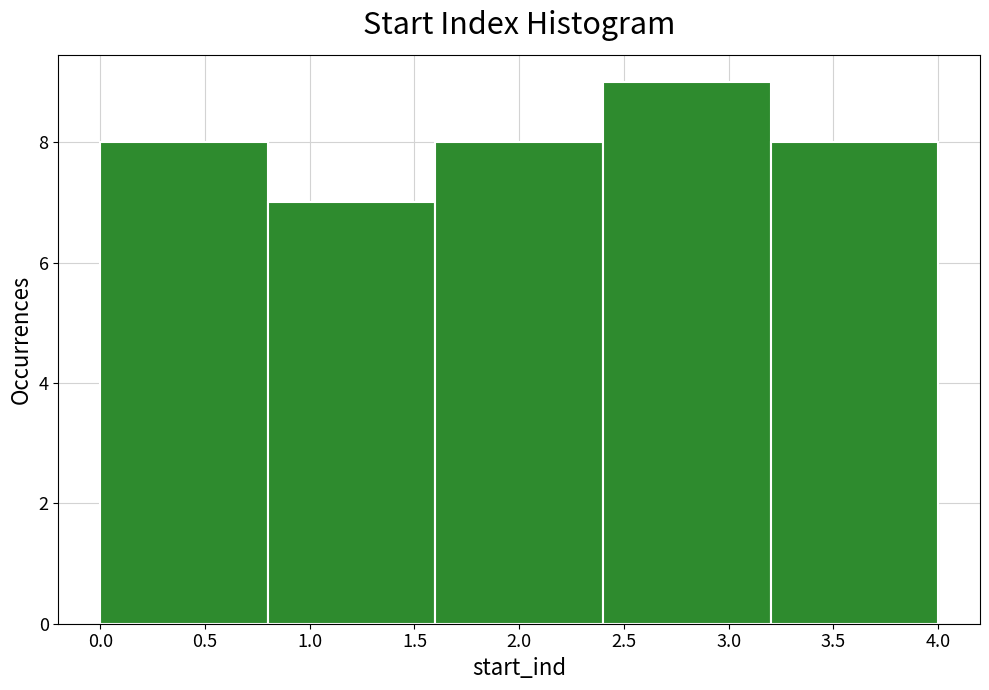

Reading left to right, transcribe this chart: for each bar, give the range it covers on the x-axis and its height. The values are not printed on the chart, so give them approximately, as read against the axis.

0.0 to 0.8: 8
0.8 to 1.6: 7
1.6 to 2.4: 8
2.4 to 3.2: 9
3.2 to 4.0: 8